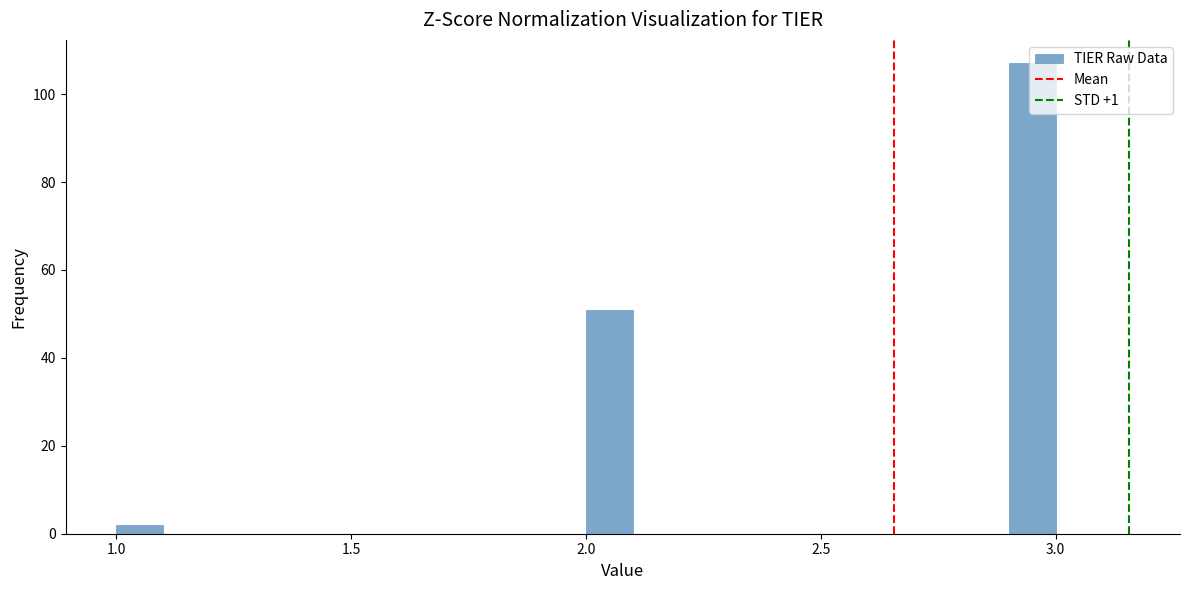

Around what value on the x-axis is the tallest bar? Give the approximate position of its centre, as read against the axis.

2.95